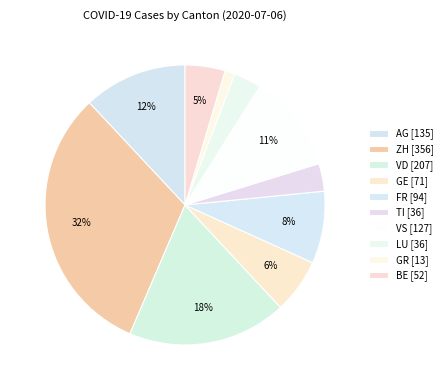

Between GR and BE, which is larger?

BE